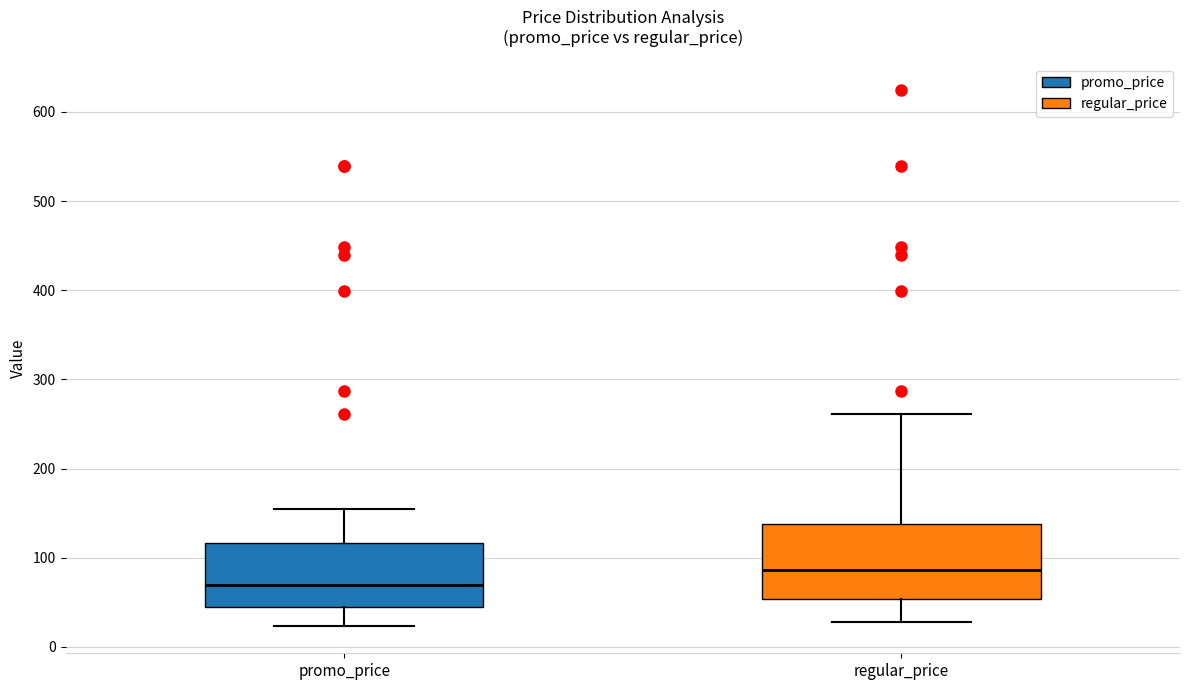

Reading left to right, transcribe this box plot: for each box, give where its median line is, the range the box spans, and where its two whiskers end, as read against the y-axis. The values are not printed on the chart, so give them approximately, as read against the axis.

promo_price: median 70, box 40 to 120, whiskers 20 to 150
regular_price: median 90, box 50 to 140, whiskers 30 to 260